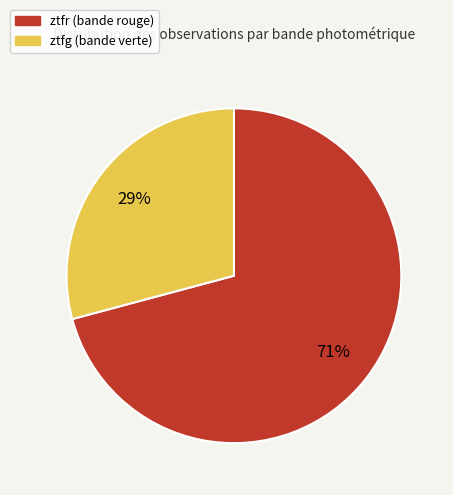

What is the largest slice in the pie chart?

ztfr